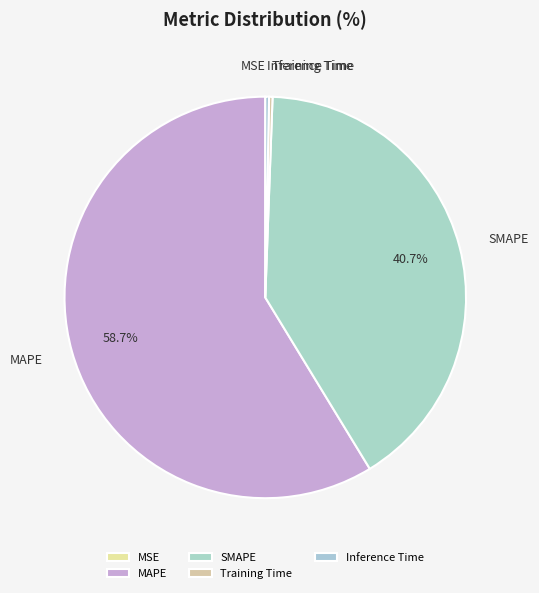

Is MAPE the majority of the pie?

Yes